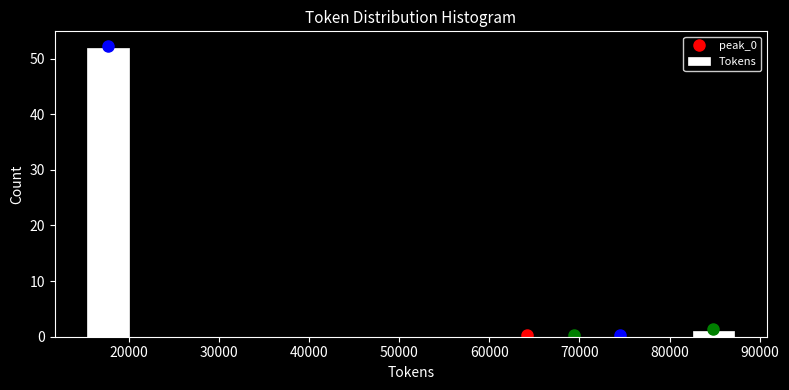

Reading left to right, list every bar in this chart as the range it spans on the x-axis followed by its height. Neither the bar edges nor the heights are printed on the chart, so give them approximately, as read against the axes.

15000 to 20000: 52
20000 to 25000: 0
25000 to 31000: 0
31000 to 36000: 0
36000 to 41000: 0
41000 to 46000: 0
46000 to 51000: 0
51000 to 56000: 0
56000 to 62000: 0
62000 to 67000: 0
67000 to 72000: 0
72000 to 77000: 0
77000 to 82000: 0
82000 to 87000: 1